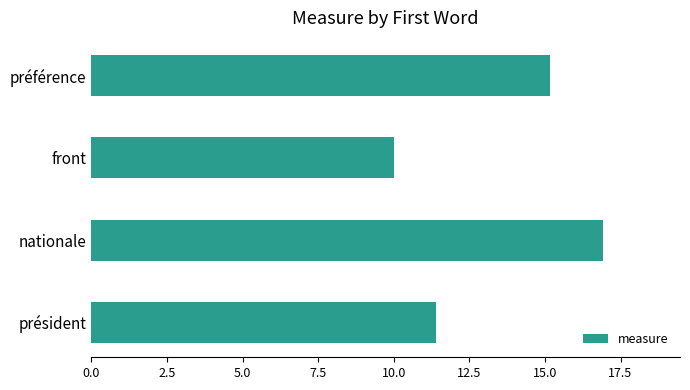

What is the smallest value displayed?

10.0